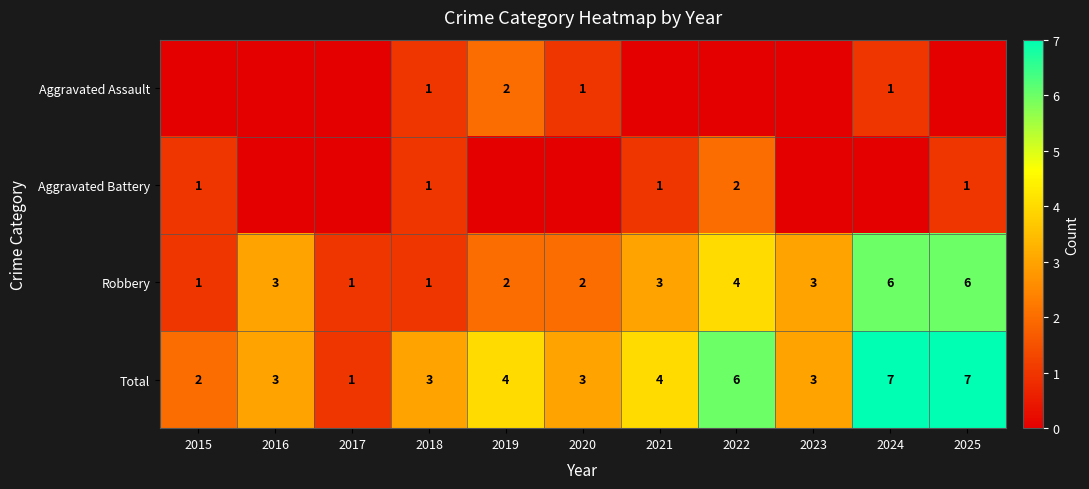

What is the difference between the highest and lowest values at 2015?

2